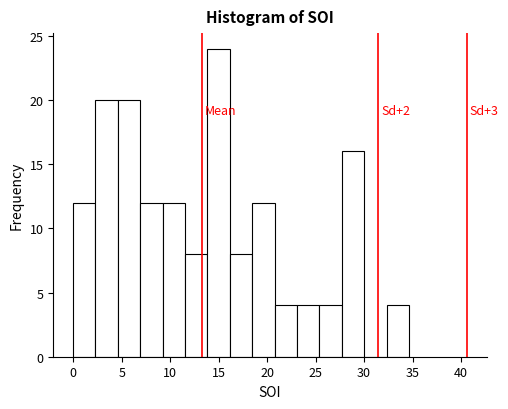

Which range on the x-axis has the tallest bar?

14.0 to 16.0